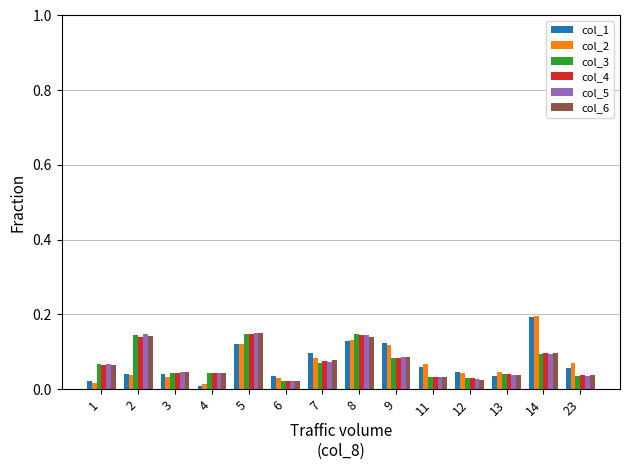

Which label corresponds to the largest value in the chart?

14